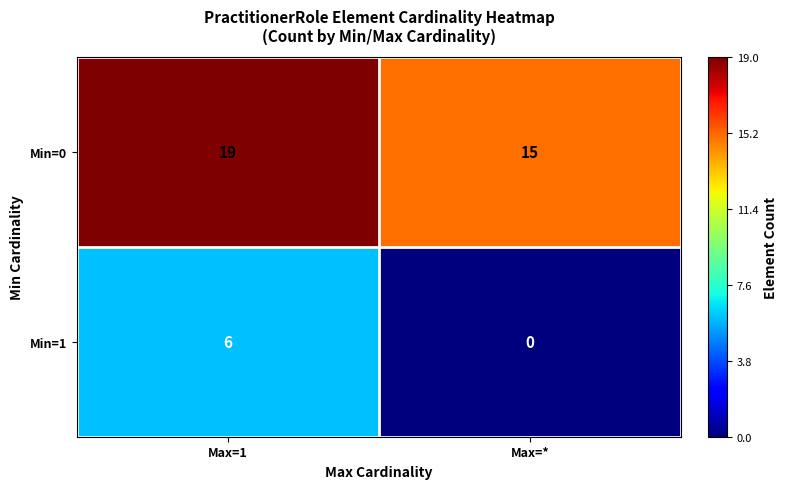

What is the average value of the Min=0 series?

17